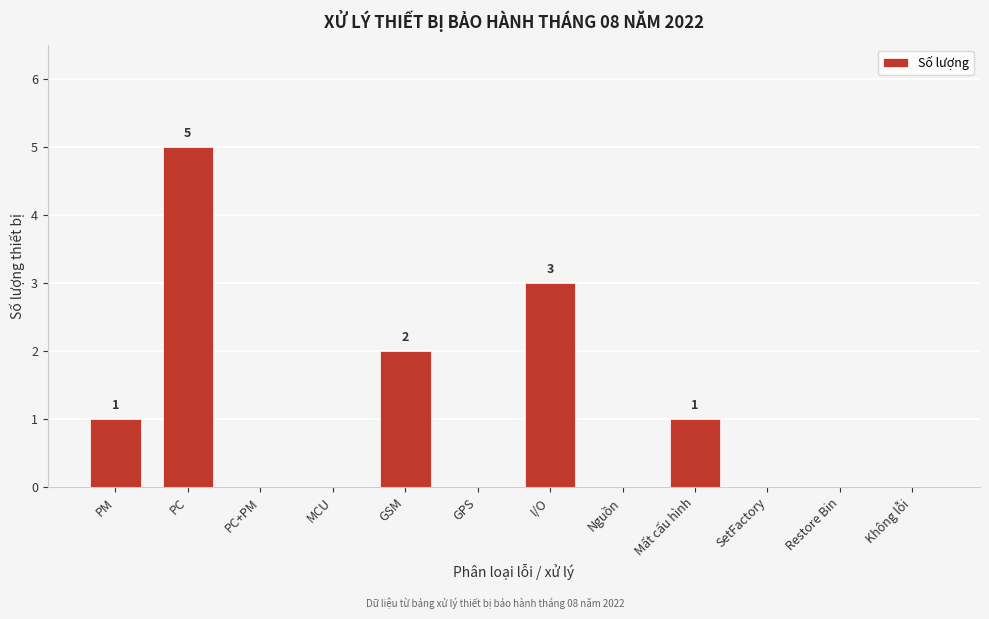

Reading right to left, extract all data points from this chart.

Không lỗi=0	Restore Bin=0	SetFactory=0	Mất cấu hình=1	Nguồn=0	I/O=3	GPS=0	GSM=2	MCU=0	PC+PM=0	PC=5	PM=1